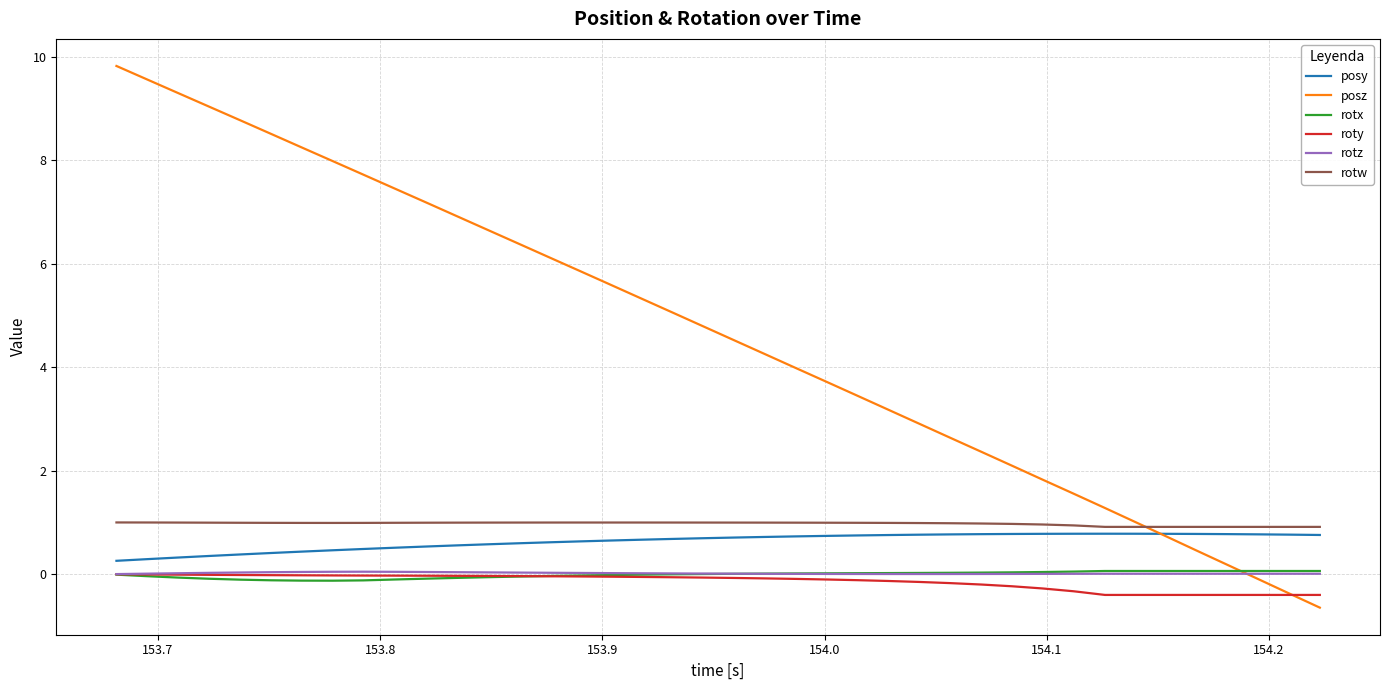

Which series has the largest range (max minus min)?

posz